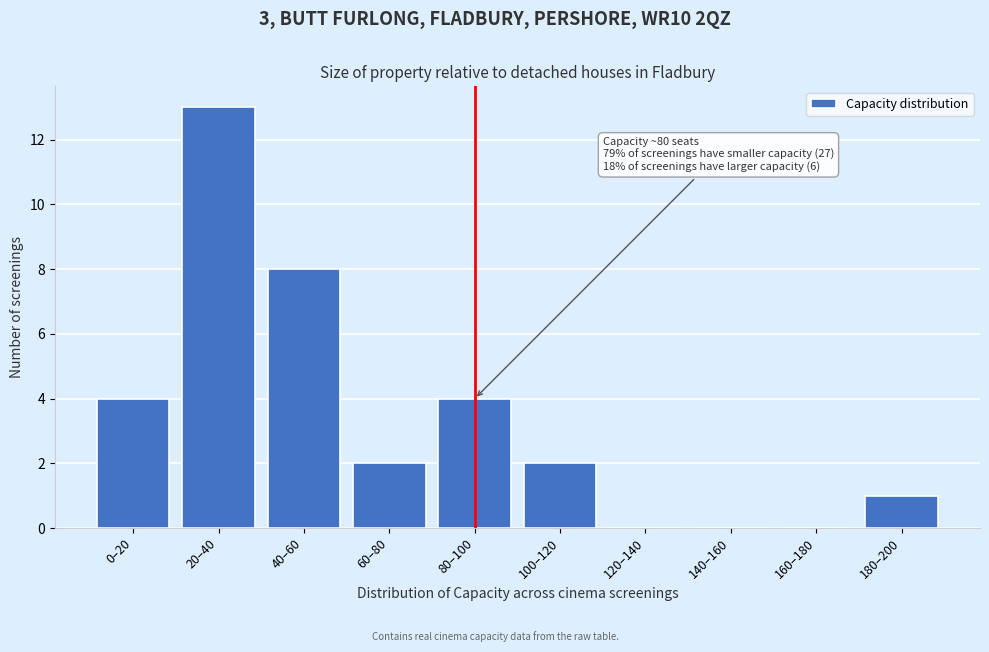

Reading left to right, extract all data points from this chart.

0–20=4	20–40=13	40–60=8	60–80=2	80–100=4	100–120=2	120–140=0	140–160=0	160–180=0	180–200=1